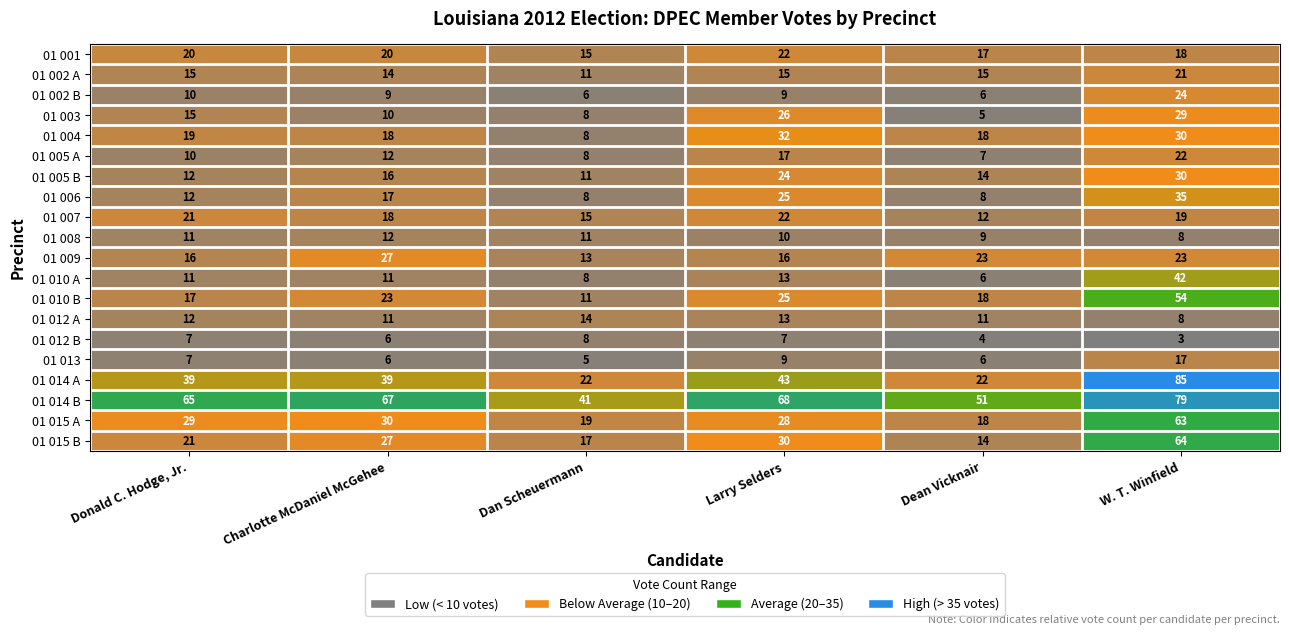

At which category does the chart reach its minimum across all series?

W. T. Winfield